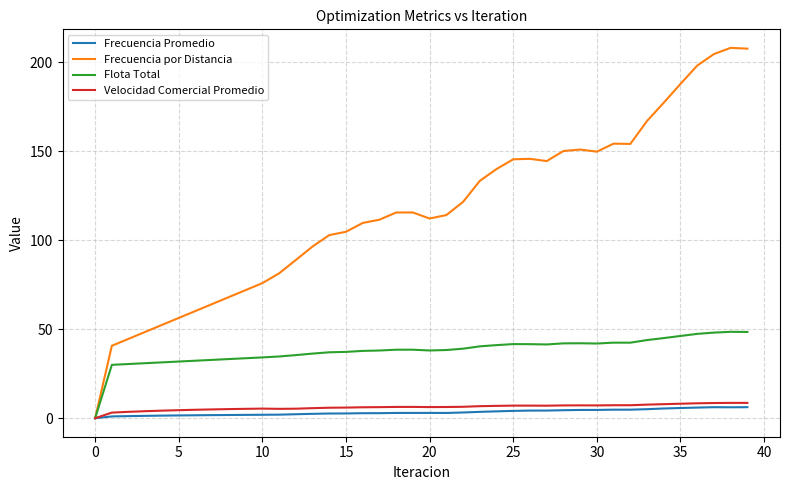

Which series has the largest total across all categories?

Frecuencia por Distancia